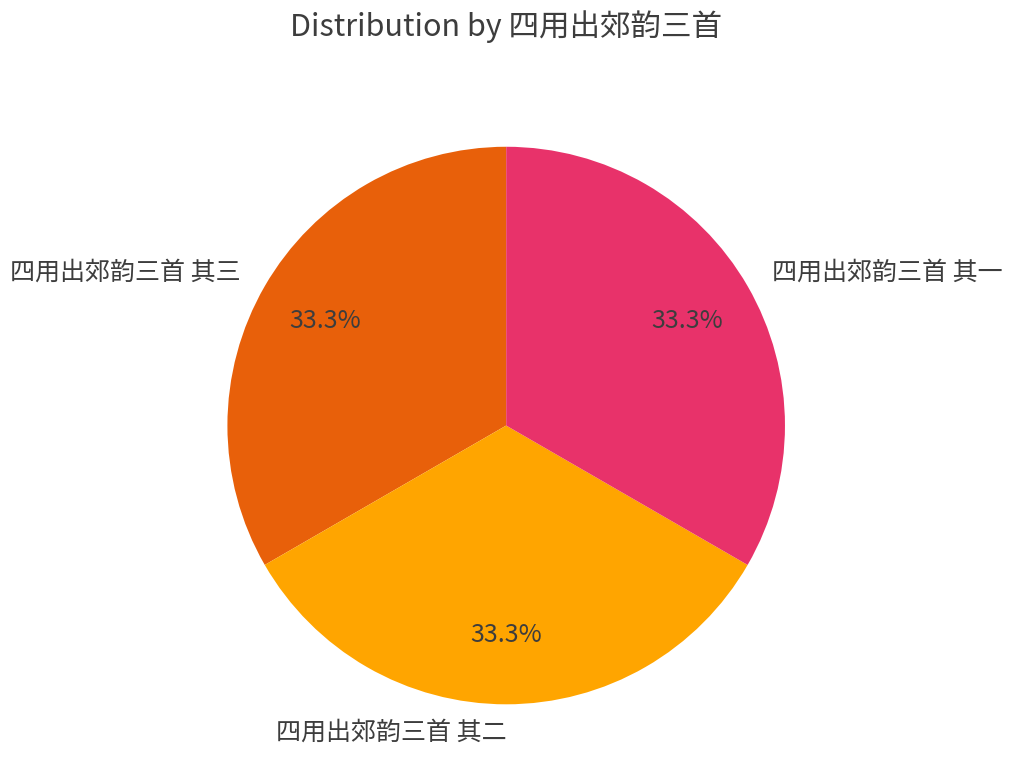

What is the ratio of the value at 四用出郊韵三首 其二 to the value at 四用出郊韵三首 其三?

1.0